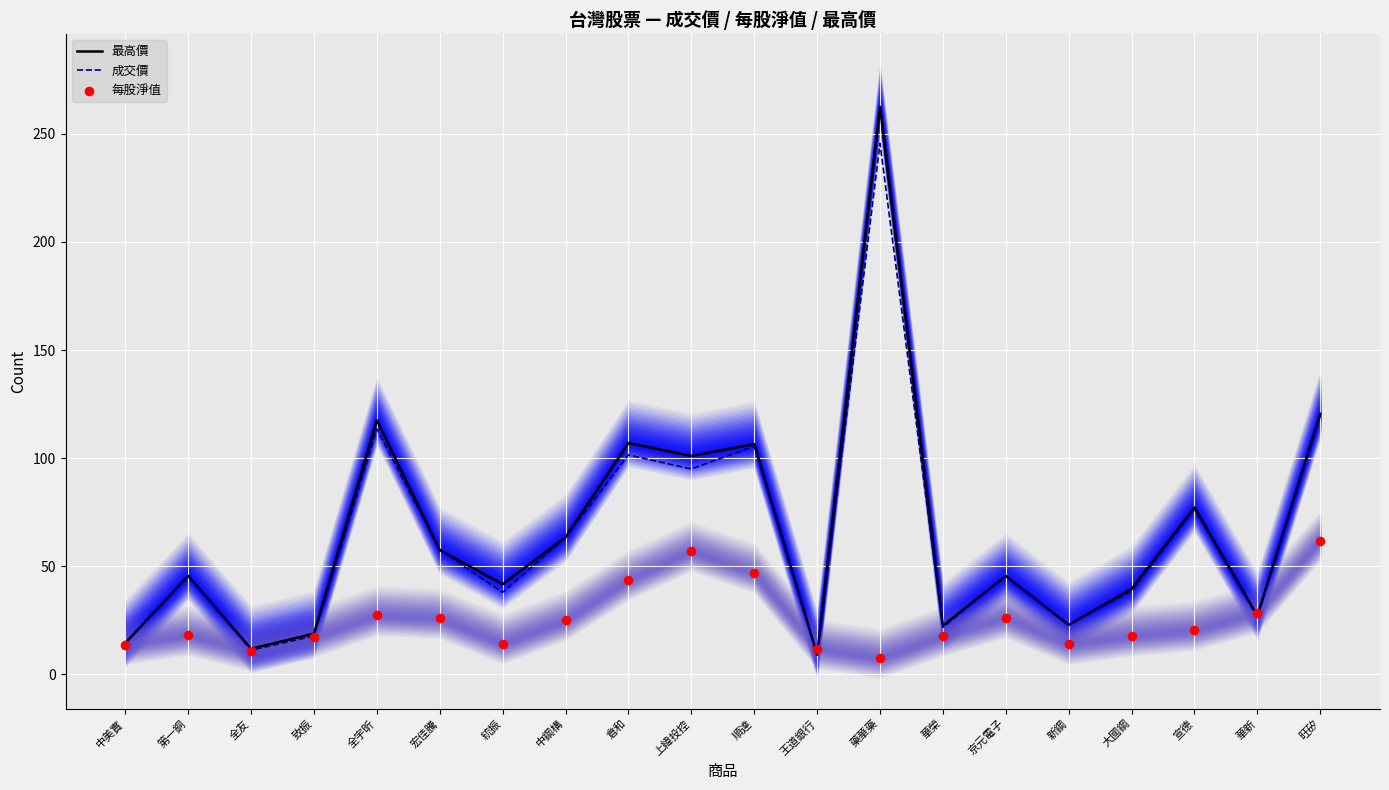

At which category is the sum across all series the highest?

藥華藥